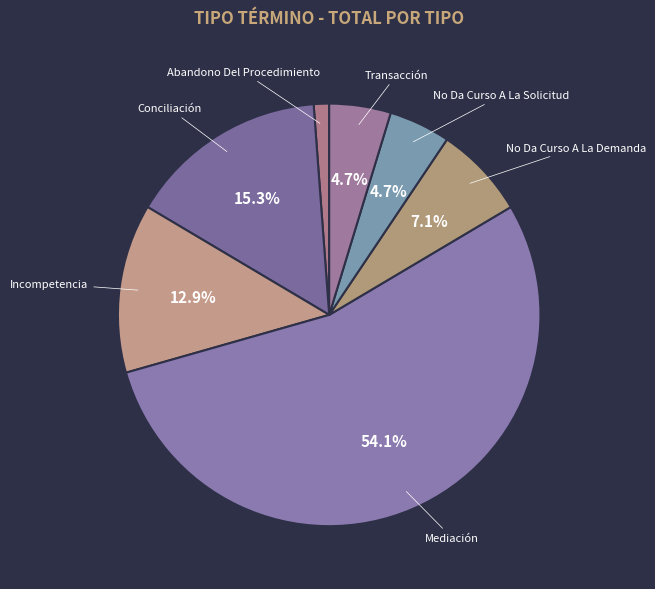

Between No Da Curso A La Solicitud and Mediación, which is larger?

Mediación